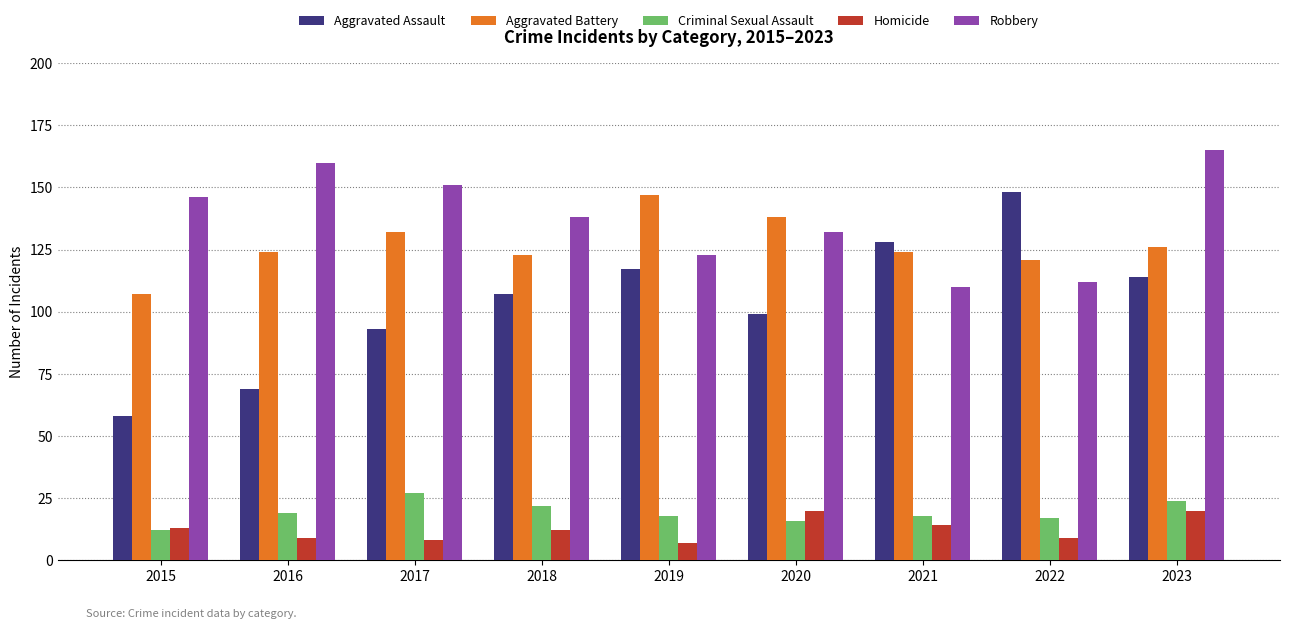

Reading left to right, what are all the values shown in this chart?

Aggravated Assault: 58	69	93	107	117	99	128	148	114
Aggravated Battery: 107	124	132	123	147	138	124	121	126
Criminal Sexual Assault: 12	19	27	22	18	16	18	17	24
Homicide: 13	9	8	12	7	20	14	9	20
Robbery: 146	160	151	138	123	132	110	112	165